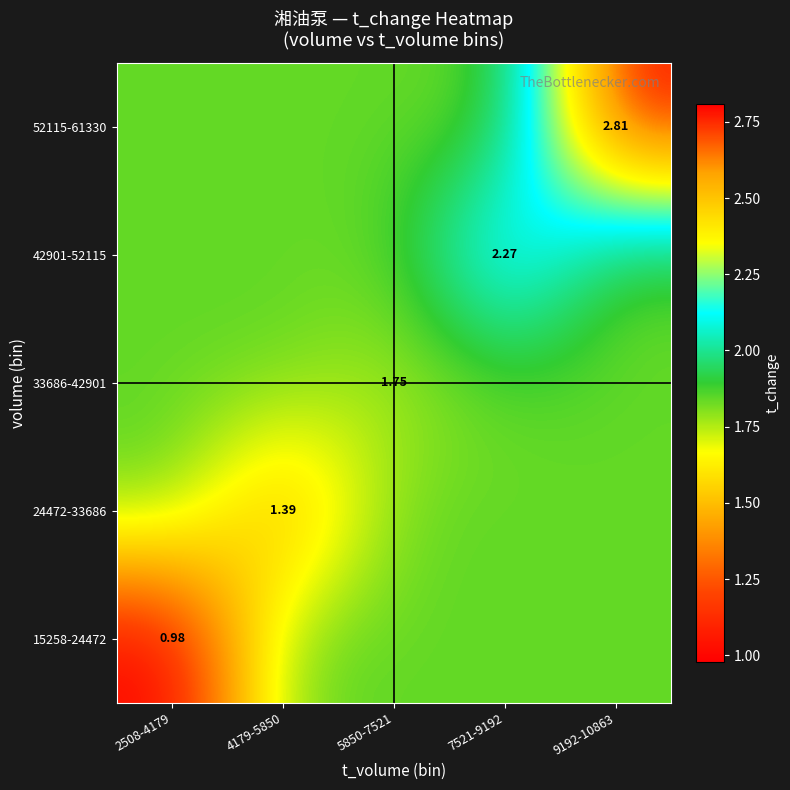

At which category does the chart reach its minimum across all series?

2508-4179